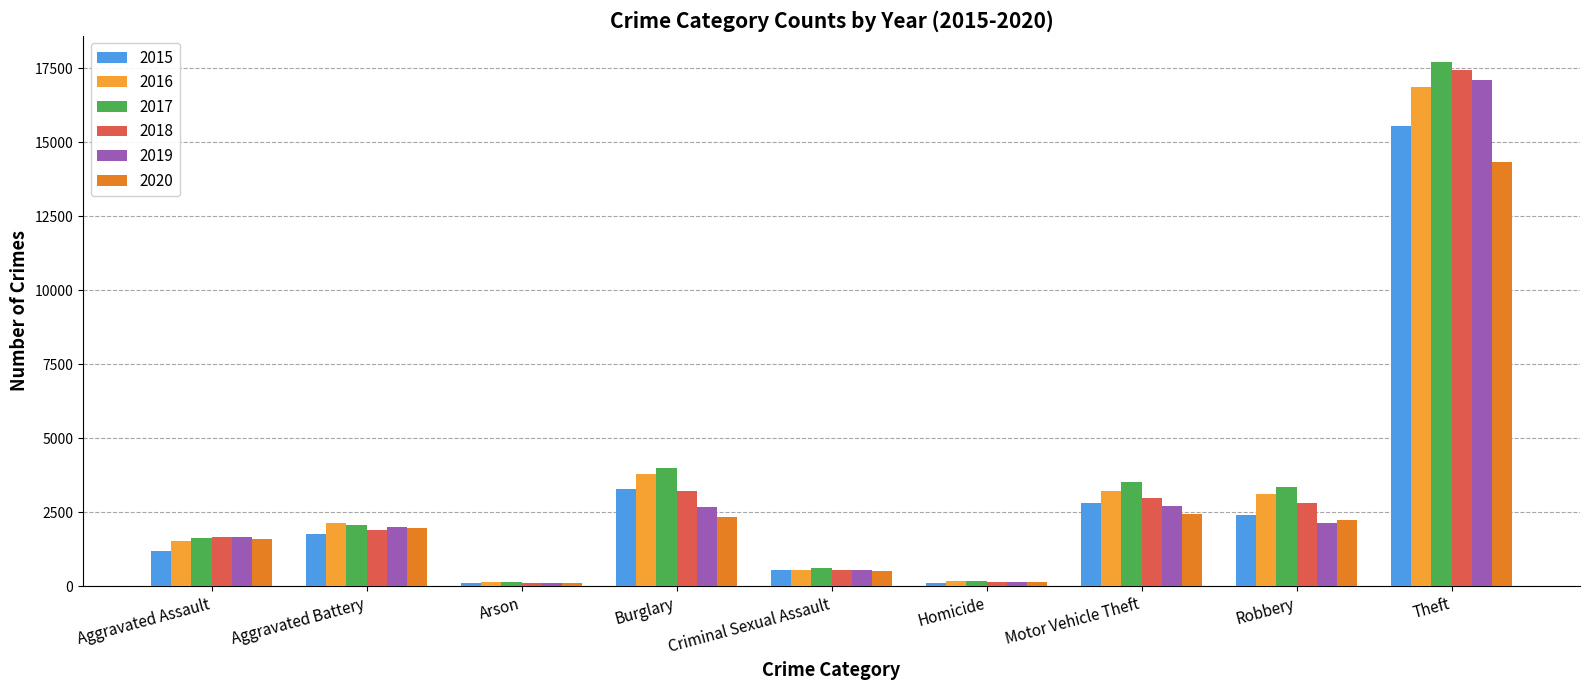

At how many categories does at least one series exceed 12997?

1